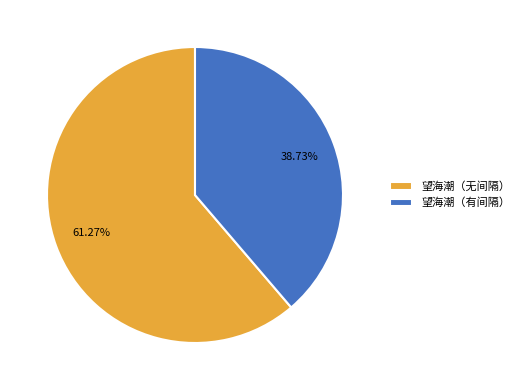

Combined, do 望海潮（无间隔） and 望海潮（有间隔） account for over 50%?

Yes